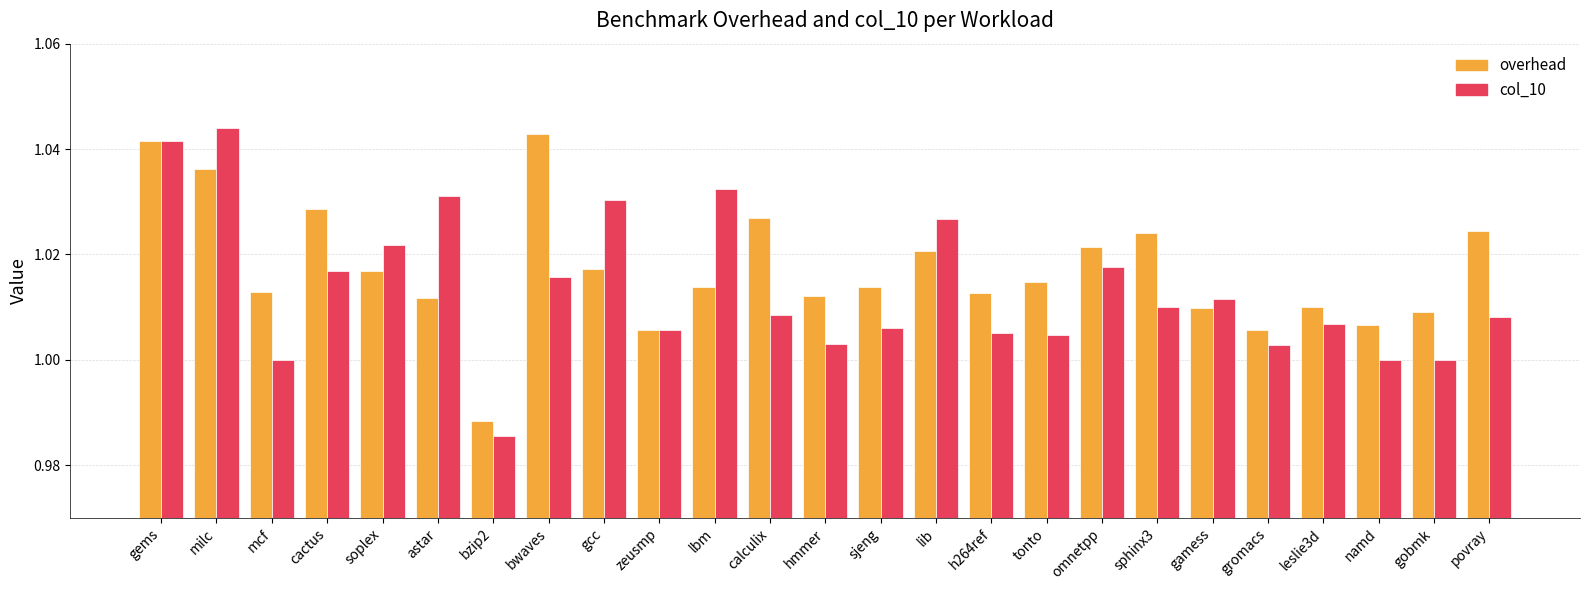

What is the label of the 25th bar from the right?

gems